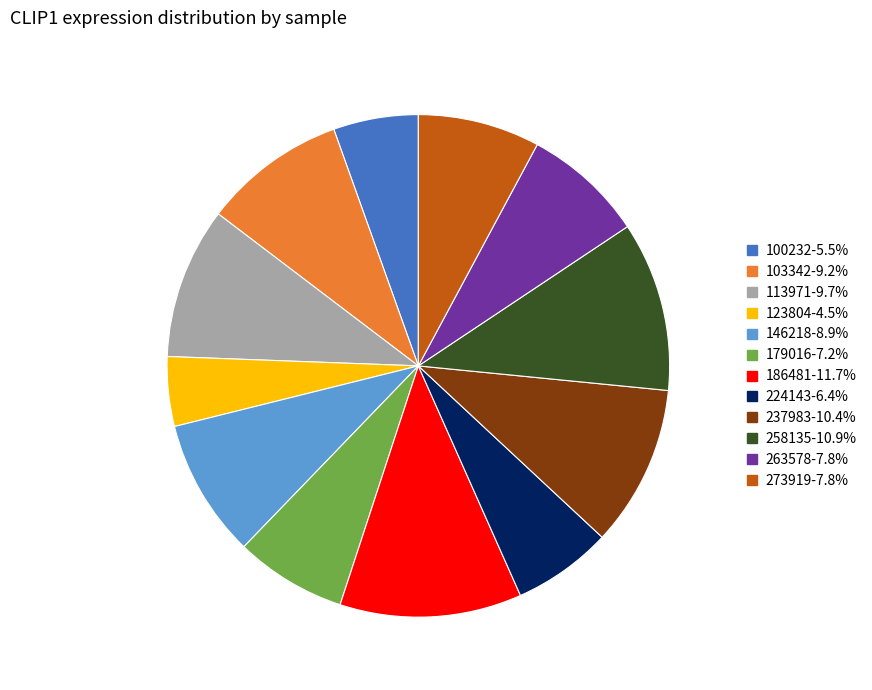

The 113971 slice represents 19% of the pie. True or false?

False